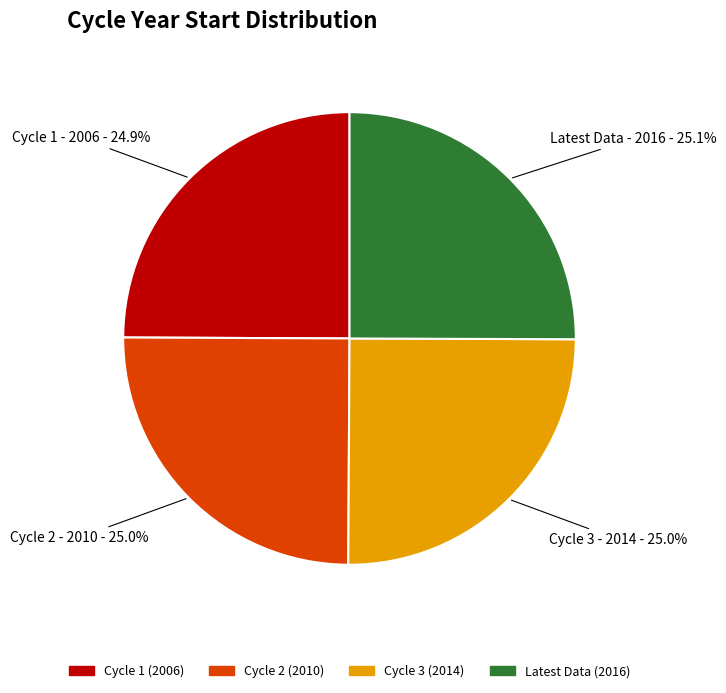

Combined, what portion of the pie is Cycle 1 and Cycle 2?

49.9%